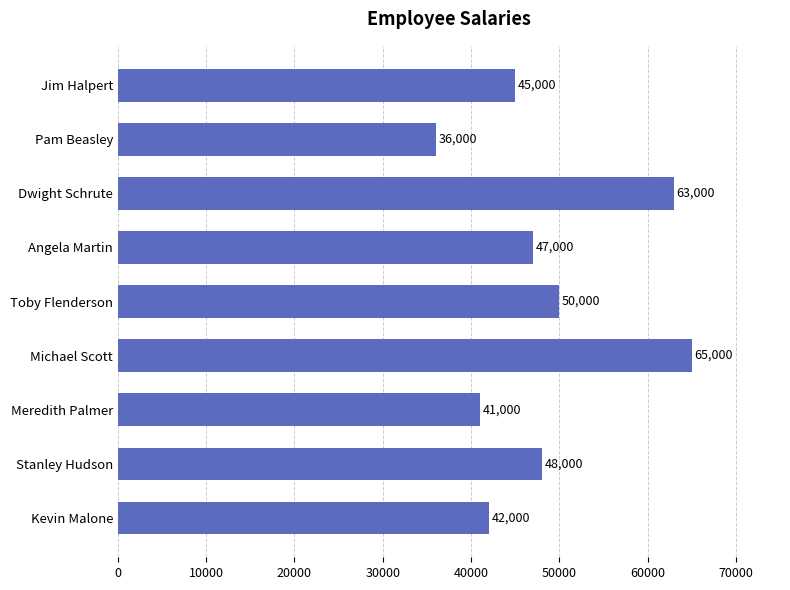

What position from the bottom is Pam Beasley?

8